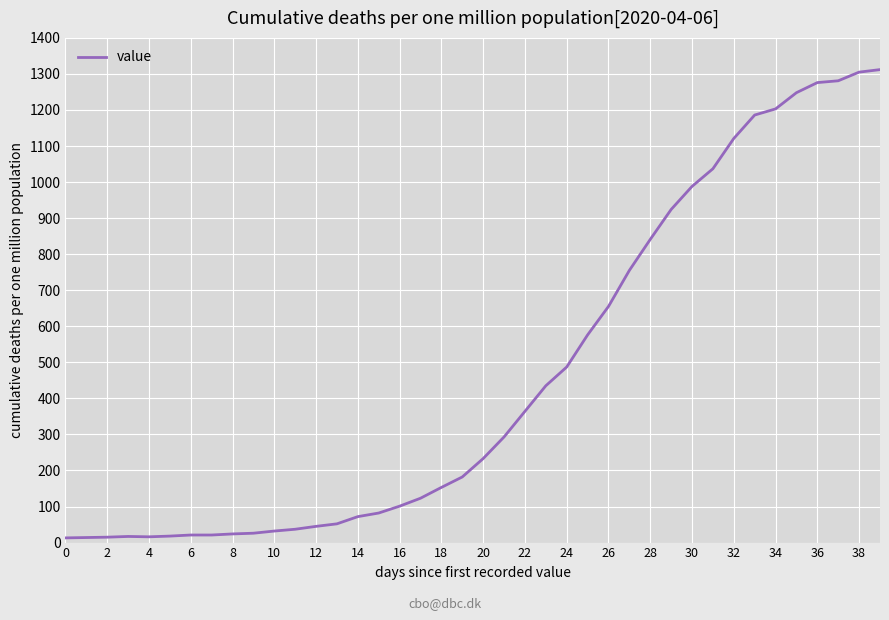

What is the maximum value shown in the chart?

1312